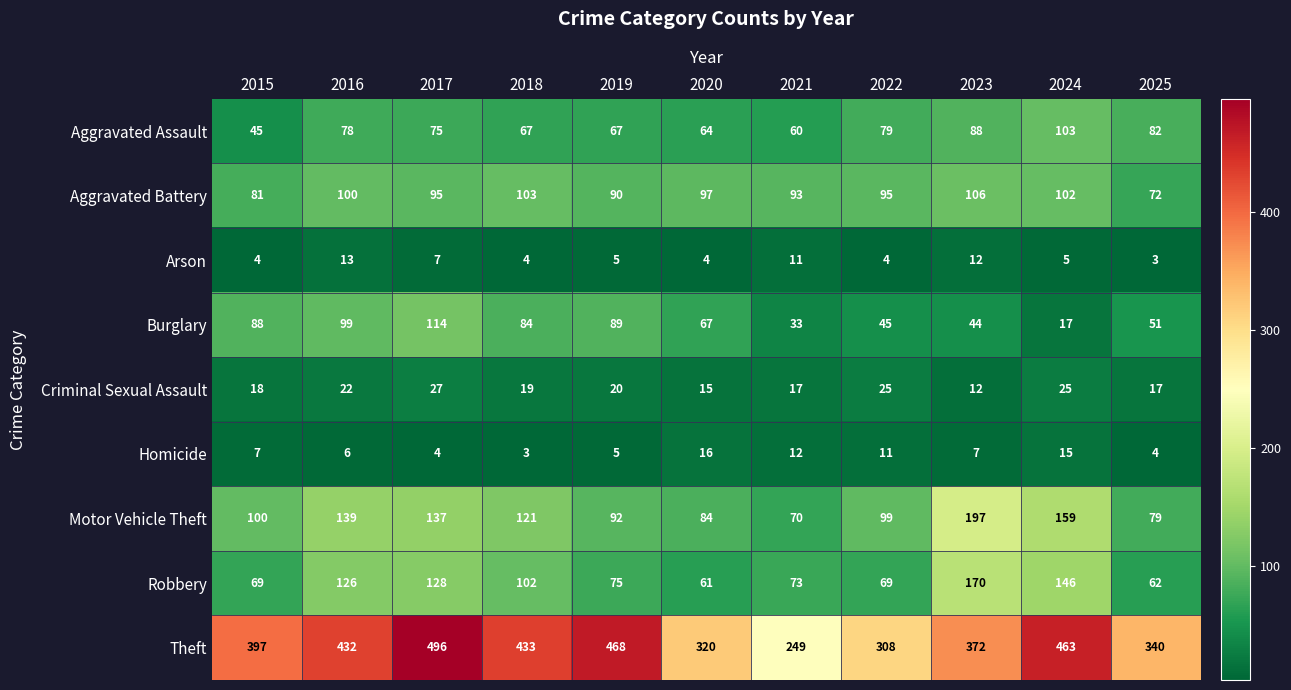

At which category does the chart reach its peak across all series?

2017